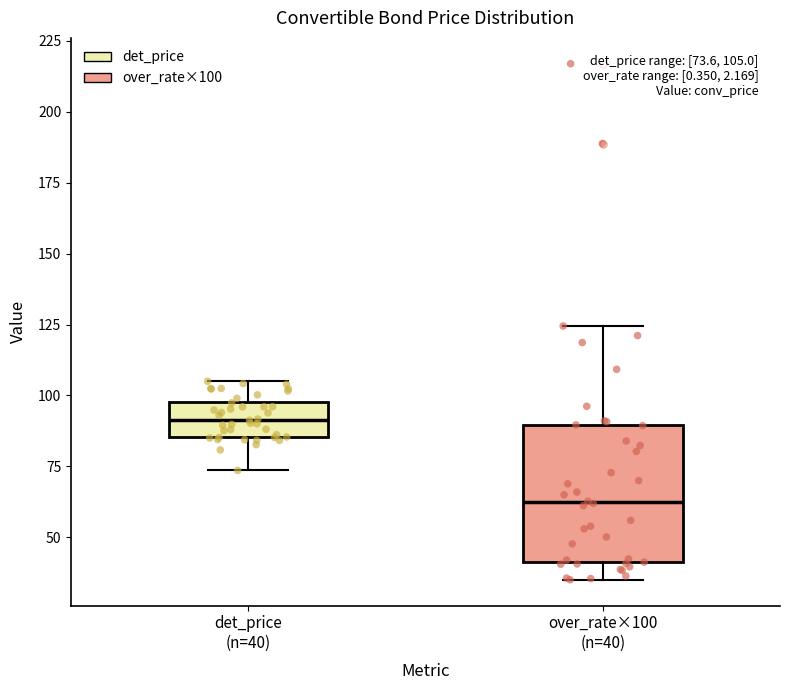

Comparing the boxes themselves (not the whiskers), which one is the tallest?

over_rate×100 (n=40)